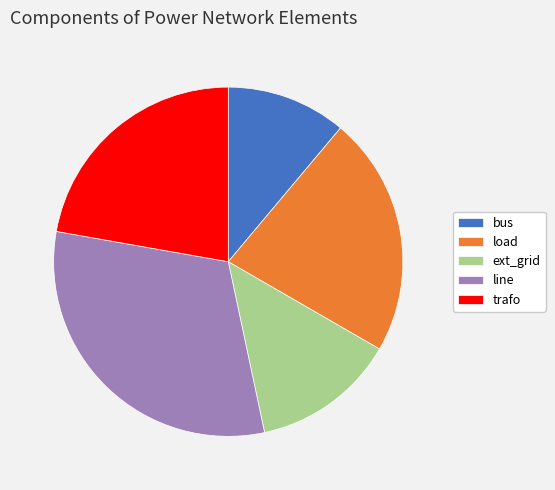

Does load account for over 50% of the chart?

No